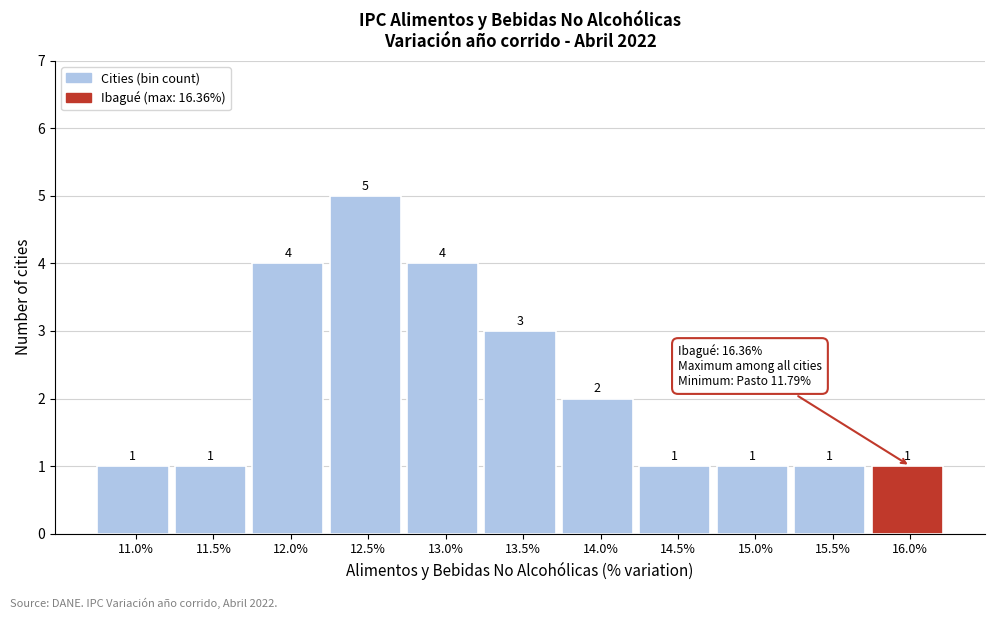

Reading left to right, what are all the values shown in this chart?

1	1	4	5	4	3	2	1	1	1	1